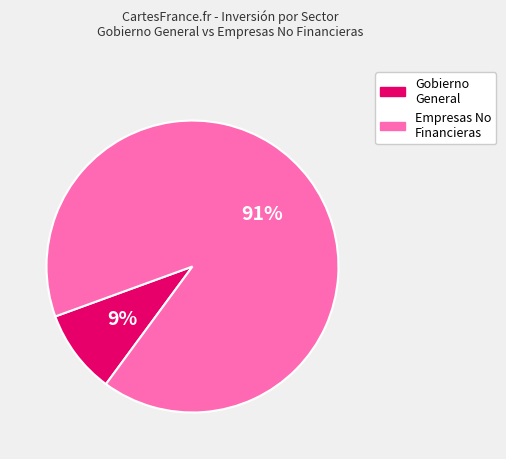

To the nearest percent, what is the average slice percentage?

50%